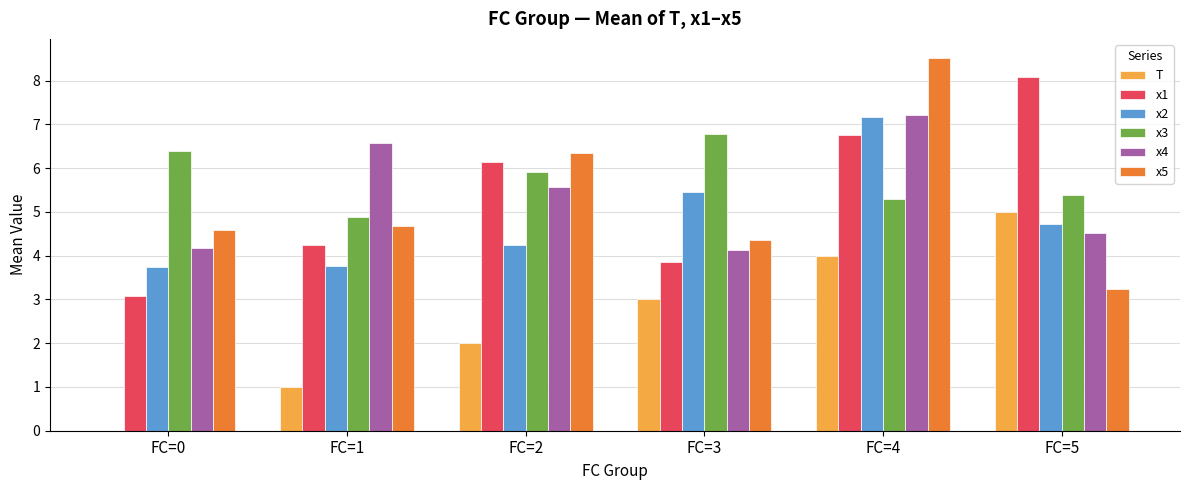

The value of x5 at FC=5 is 3.2. True or false?

True